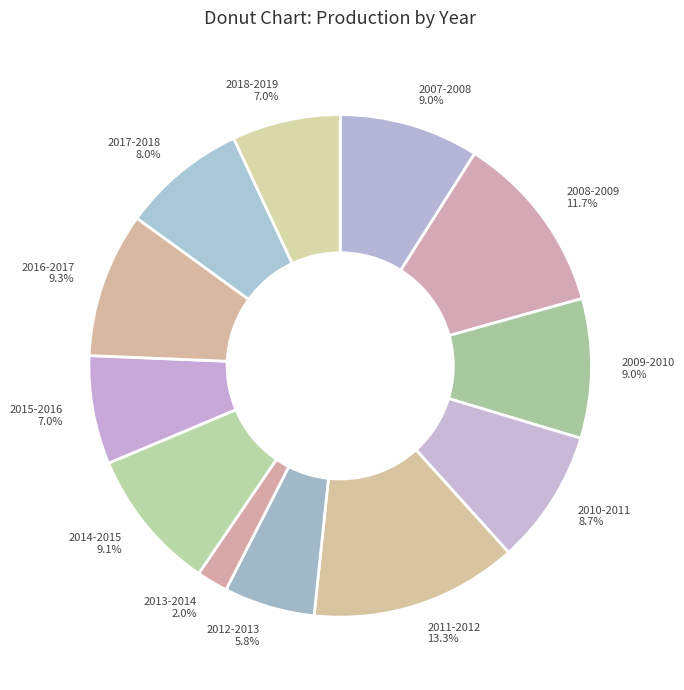

To the nearest percent, what portion does 2007-2008 represent?

9%